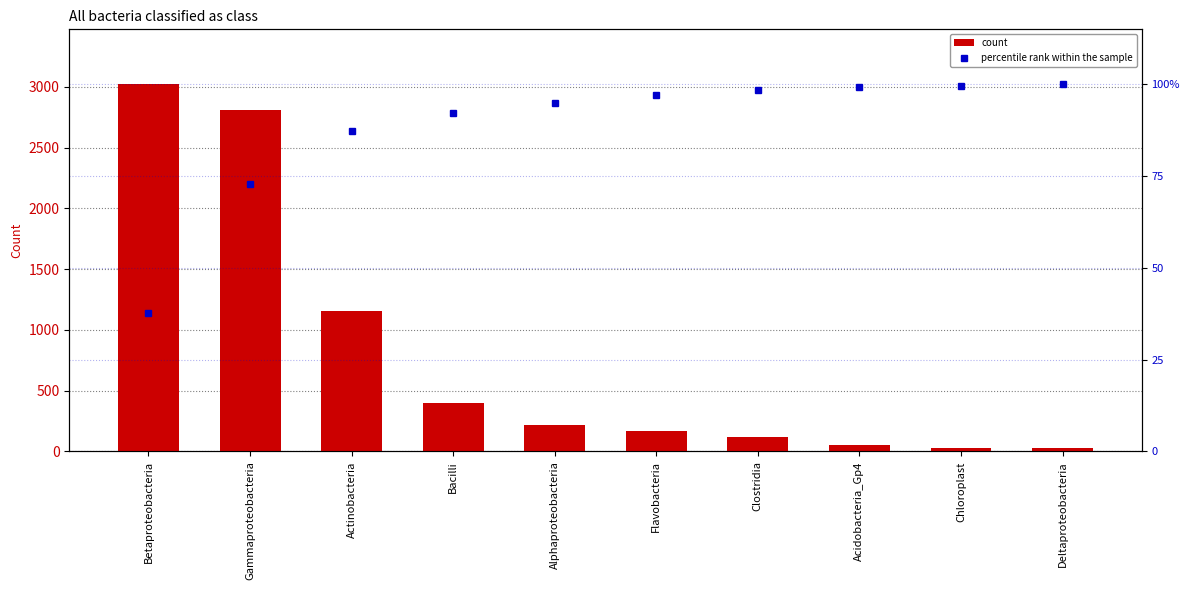

Count the number of data series in this chart.

2